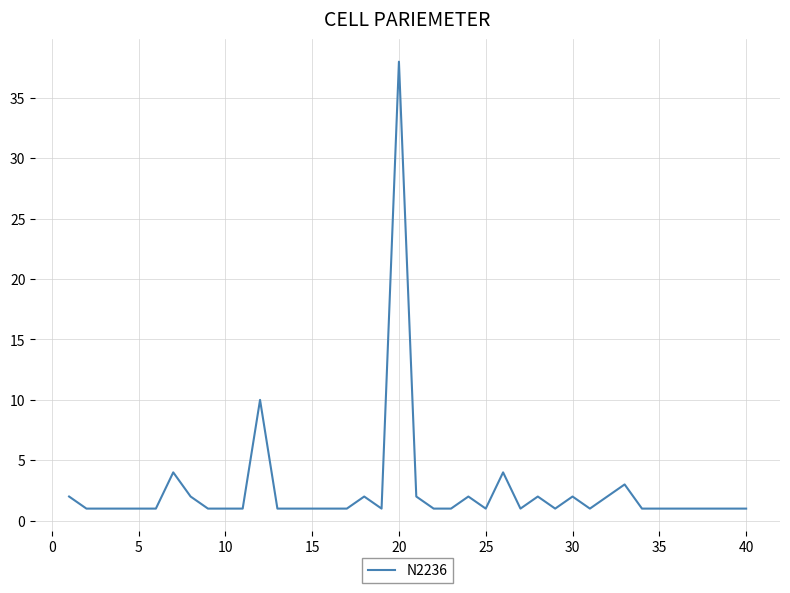

What is the maximum value shown in the chart?

38